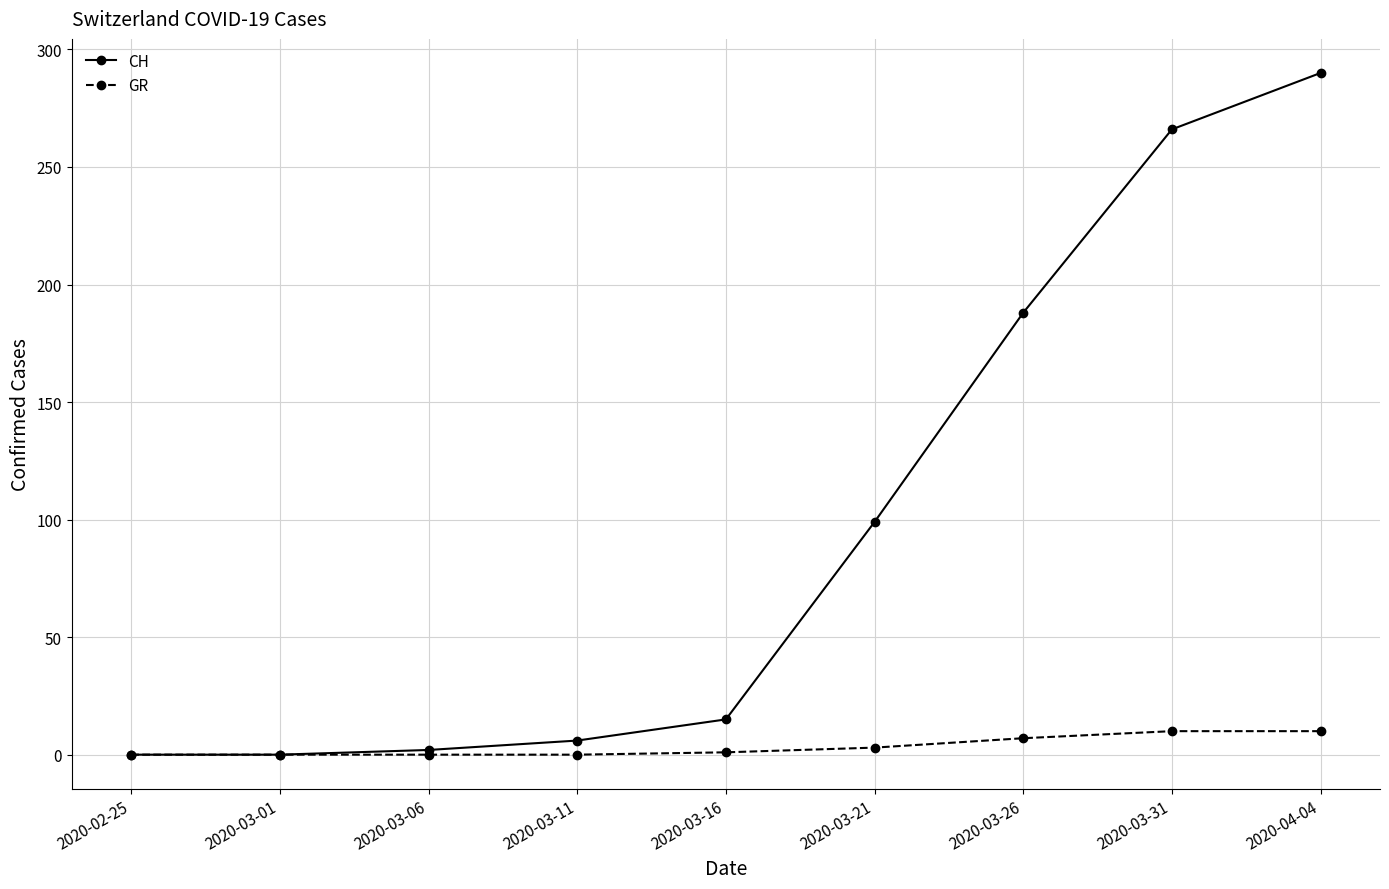

Which series has the widest spread of values?

CH